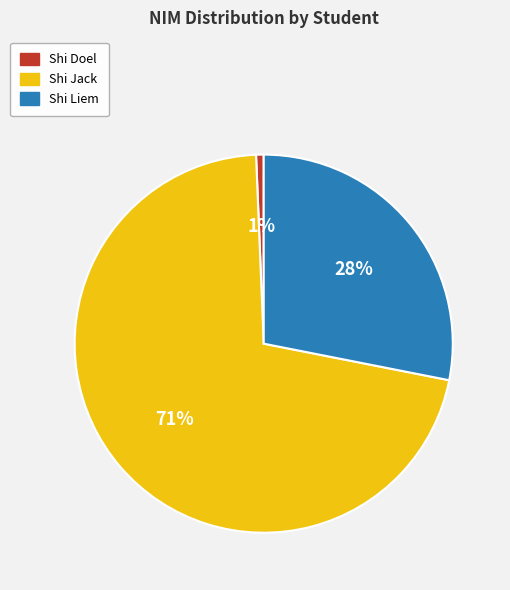

Approximately how many times larger is the value at Shi Jack compared to Shi Liem?

2.5